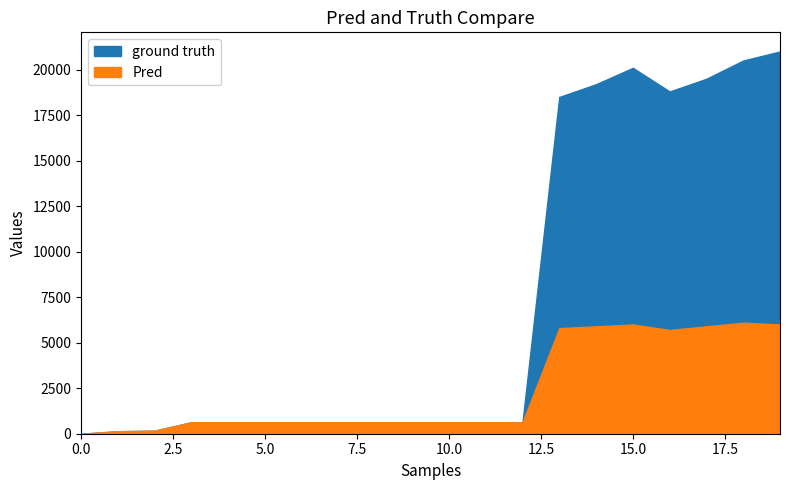

Count the number of data series in this chart.

2